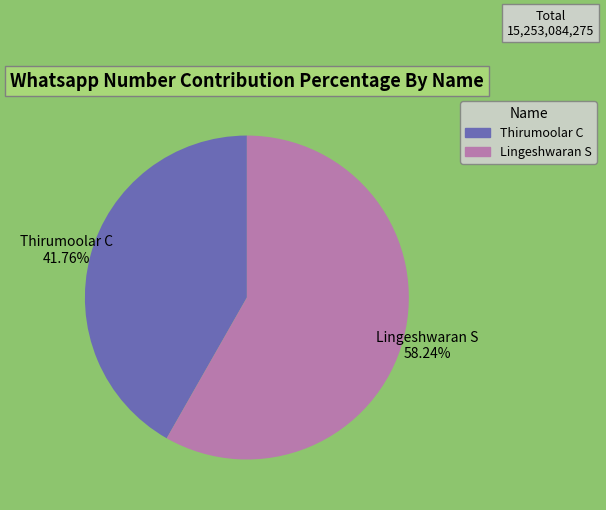

Which has a higher value, Lingeshwaran S or Thirumoolar C?

Lingeshwaran S